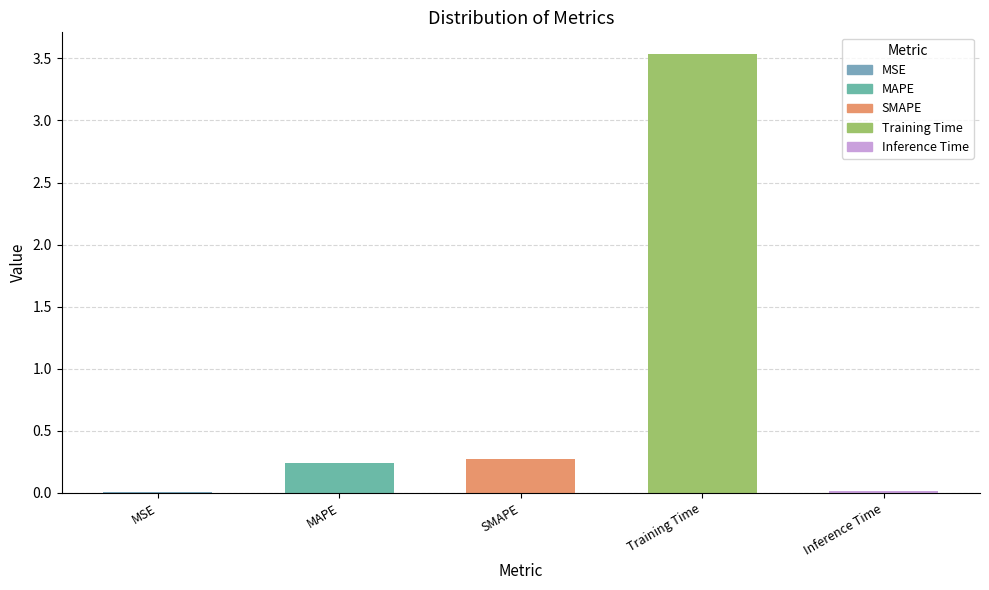

What is the label of the 4th bar from the left?

Training Time